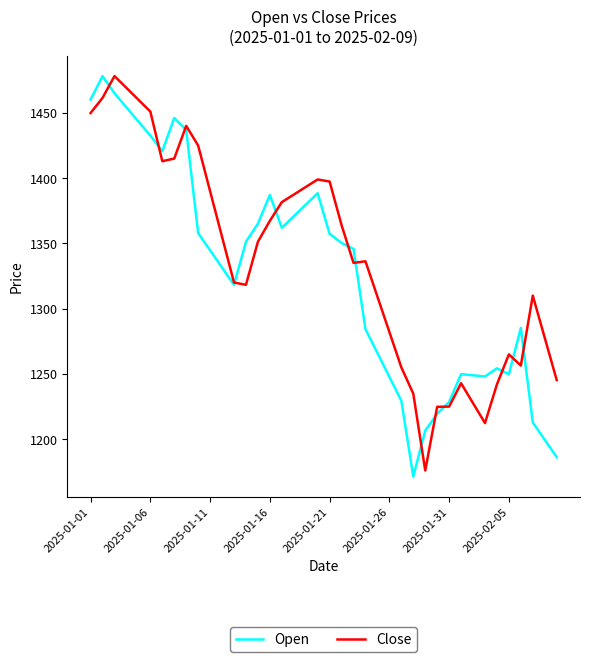

How many intersections are there between Open and Close?

13